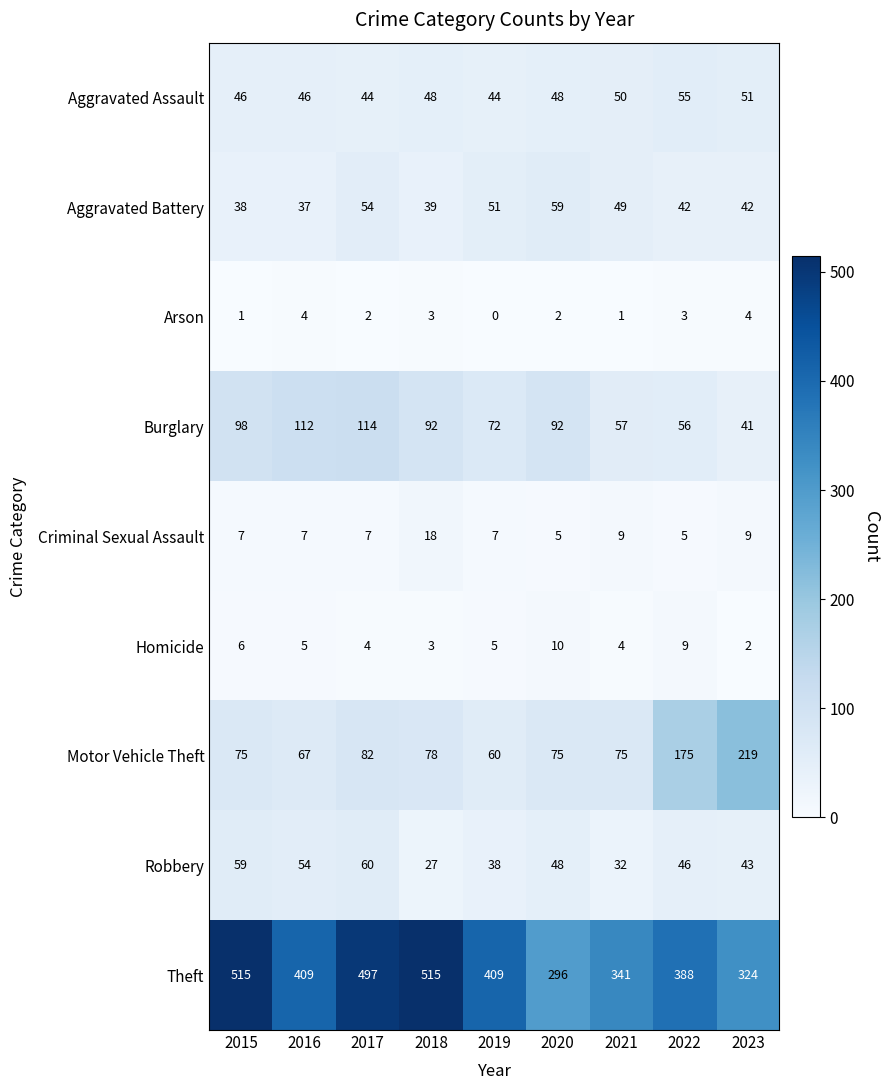

What is the difference between the second highest and minimum values in the Robbery series?

32